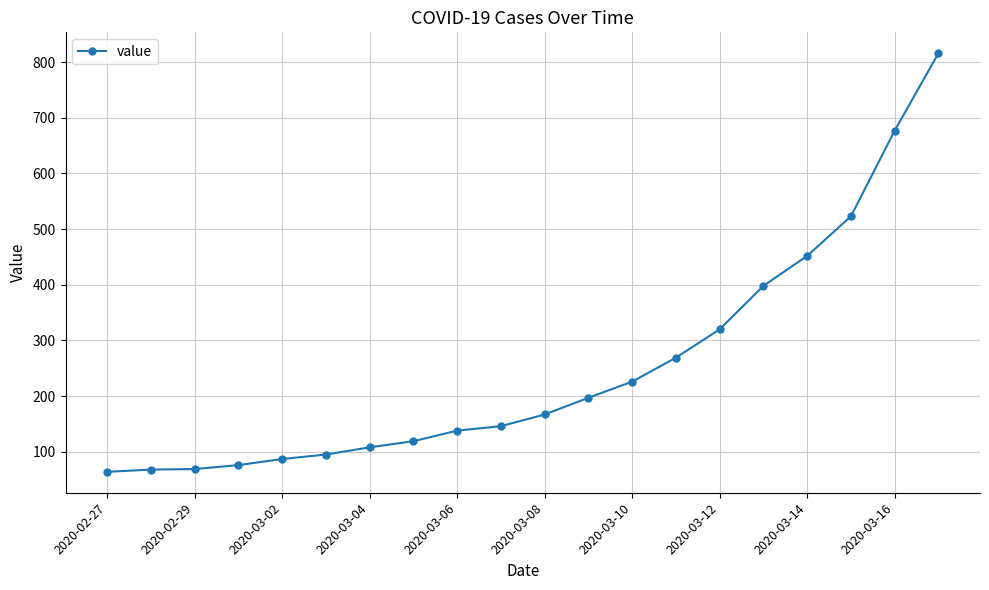

What is the value of the 15th point from the left?

320